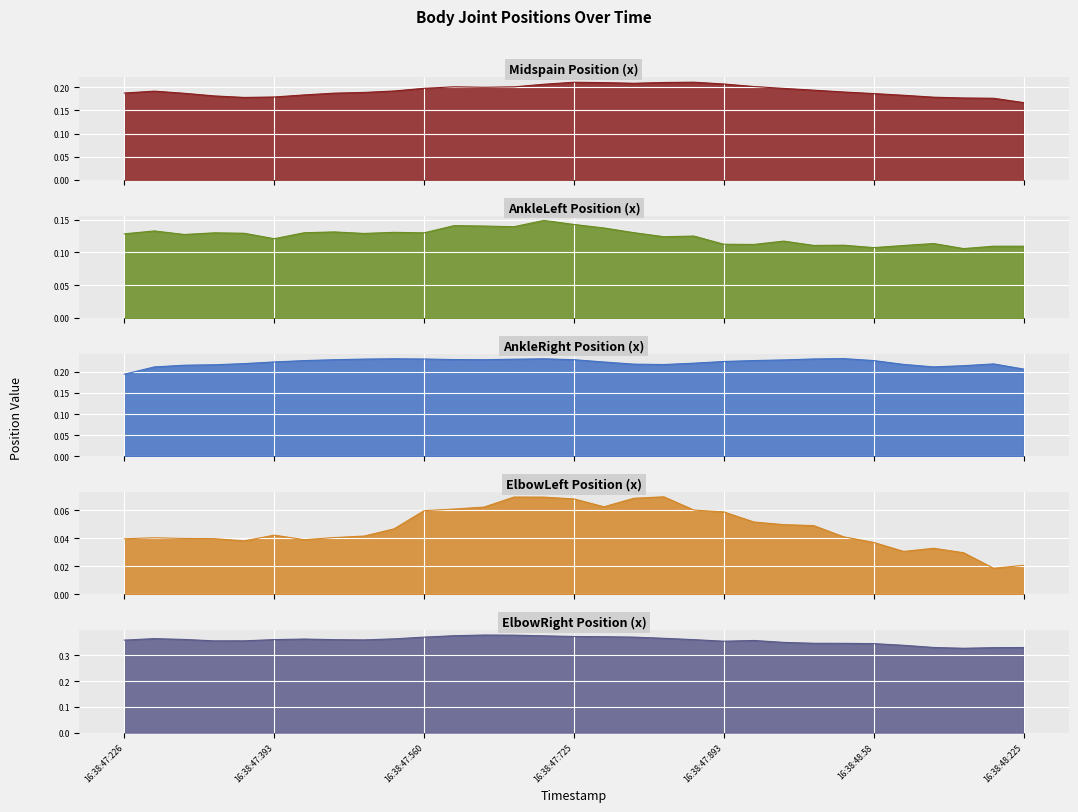

Reading left to right, what are all the values shown in this chart?

Midspain: 16:38:47:226=0.2	16:38:47:259=0.2	16:38:47:290=0.2	16:38:47:325=0.2	16:38:47:359=0.2	16:38:47:393=0.2	16:38:47:423=0.2	16:38:47:457=0.2	16:38:47:490=0.2	16:38:47:526=0.2	16:38:47:560=0.2	16:38:47:592=0.2	16:38:47:626=0.2	16:38:47:658=0.2	16:38:47:695=0.2	16:38:47:725=0.2	16:38:47:758=0.2	16:38:47:792=0.2	16:38:47:824=0.2	16:38:47:860=0.2	16:38:47:893=0.2	16:38:47:927=0.2	16:38:47:959=0.2	16:38:47:992=0.2	16:38:48:27=0.2	16:38:48:58=0.2	16:38:48:94=0.2	16:38:48:127=0.2	16:38:48:159=0.2	16:38:48:194=0.2	16:38:48:225=0.2
AnkleLeft_x: 16:38:47:226=0.1	16:38:47:259=0.1	16:38:47:290=0.1	16:38:47:325=0.1	16:38:47:359=0.1	16:38:47:393=0.1	16:38:47:423=0.1	16:38:47:457=0.1	16:38:47:490=0.1	16:38:47:526=0.1	16:38:47:560=0.1	16:38:47:592=0.1	16:38:47:626=0.1	16:38:47:658=0.1	16:38:47:695=0.1	16:38:47:725=0.1	16:38:47:758=0.1	16:38:47:792=0.1	16:38:47:824=0.1	16:38:47:860=0.1	16:38:47:893=0.1	16:38:47:927=0.1	16:38:47:959=0.1	16:38:47:992=0.1	16:38:48:27=0.1	16:38:48:58=0.1	16:38:48:94=0.1	16:38:48:127=0.1	16:38:48:159=0.1	16:38:48:194=0.1	16:38:48:225=0.1
AnkleRight_x: 16:38:47:226=0.2	16:38:47:259=0.2	16:38:47:290=0.2	16:38:47:325=0.2	16:38:47:359=0.2	16:38:47:393=0.2	16:38:47:423=0.2	16:38:47:457=0.2	16:38:47:490=0.2	16:38:47:526=0.2	16:38:47:560=0.2	16:38:47:592=0.2	16:38:47:626=0.2	16:38:47:658=0.2	16:38:47:695=0.2	16:38:47:725=0.2	16:38:47:758=0.2	16:38:47:792=0.2	16:38:47:824=0.2	16:38:47:860=0.2	16:38:47:893=0.2	16:38:47:927=0.2	16:38:47:959=0.2	16:38:47:992=0.2	16:38:48:27=0.2	16:38:48:58=0.2	16:38:48:94=0.2	16:38:48:127=0.2	16:38:48:159=0.2	16:38:48:194=0.2	16:38:48:225=0.2
ElbowLeft_x: 16:38:47:226=0.0	16:38:47:259=0.0	16:38:47:290=0.0	16:38:47:325=0.0	16:38:47:359=0.0	16:38:47:393=0.0	16:38:47:423=0.0	16:38:47:457=0.0	16:38:47:490=0.0	16:38:47:526=0.0	16:38:47:560=0.1	16:38:47:592=0.1	16:38:47:626=0.1	16:38:47:658=0.1	16:38:47:695=0.1	16:38:47:725=0.1	16:38:47:758=0.1	16:38:47:792=0.1	16:38:47:824=0.1	16:38:47:860=0.1	16:38:47:893=0.1	16:38:47:927=0.1	16:38:47:959=0.0	16:38:47:992=0.0	16:38:48:27=0.0	16:38:48:58=0.0	16:38:48:94=0.0	16:38:48:127=0.0	16:38:48:159=0.0	16:38:48:194=0.0	16:38:48:225=0.0
ElbowRight_x: 16:38:47:226=0.4	16:38:47:259=0.4	16:38:47:290=0.4	16:38:47:325=0.4	16:38:47:359=0.4	16:38:47:393=0.4	16:38:47:423=0.4	16:38:47:457=0.4	16:38:47:490=0.4	16:38:47:526=0.4	16:38:47:560=0.4	16:38:47:592=0.4	16:38:47:626=0.4	16:38:47:658=0.4	16:38:47:695=0.4	16:38:47:725=0.4	16:38:47:758=0.4	16:38:47:792=0.4	16:38:47:824=0.4	16:38:47:860=0.4	16:38:47:893=0.4	16:38:47:927=0.4	16:38:47:959=0.4	16:38:47:992=0.3	16:38:48:27=0.3	16:38:48:58=0.3	16:38:48:94=0.3	16:38:48:127=0.3	16:38:48:159=0.3	16:38:48:194=0.3	16:38:48:225=0.3